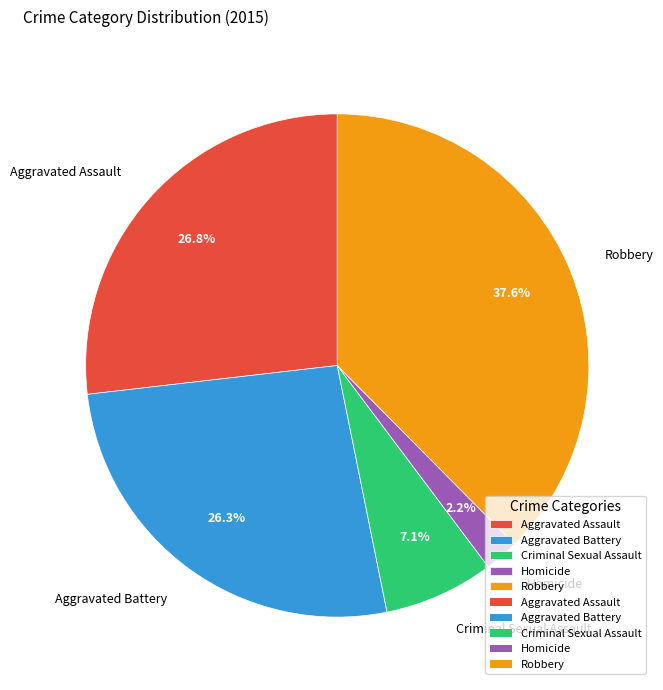

Is it true that Robbery is 47% of the pie?

False